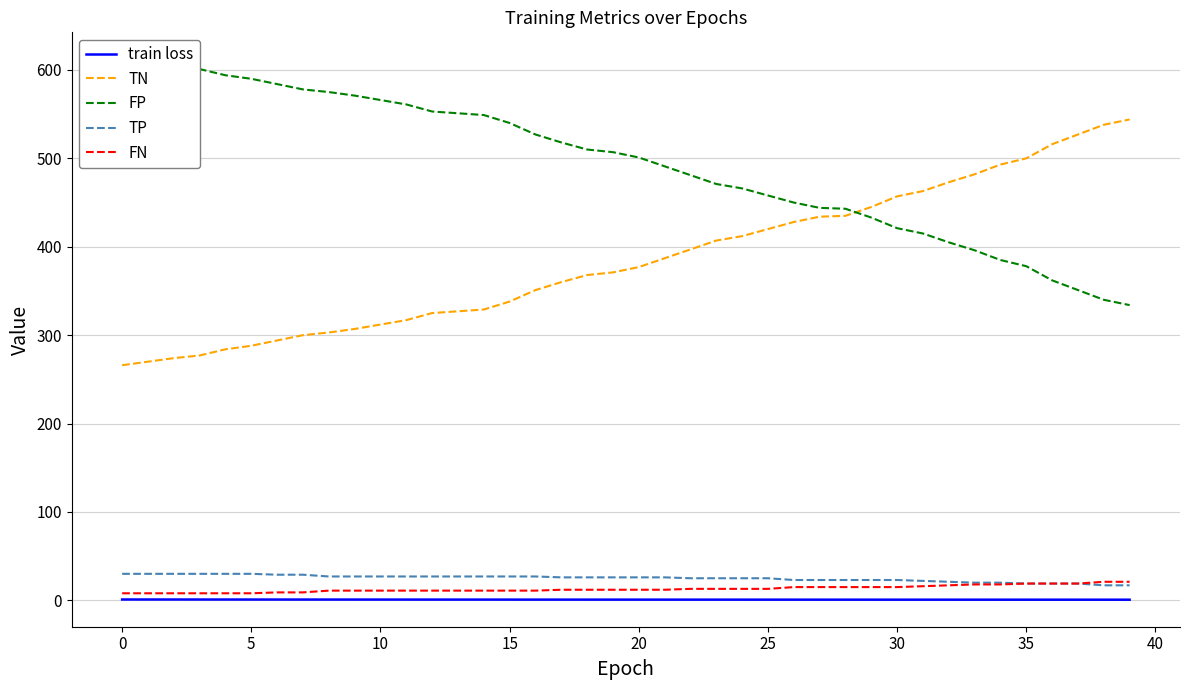

True or false: FN and FP cross at least once.

False